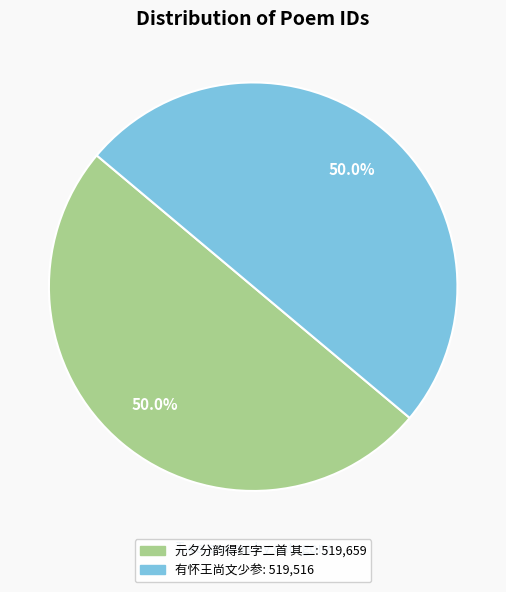

To the nearest percent, what is the average slice percentage?

50%